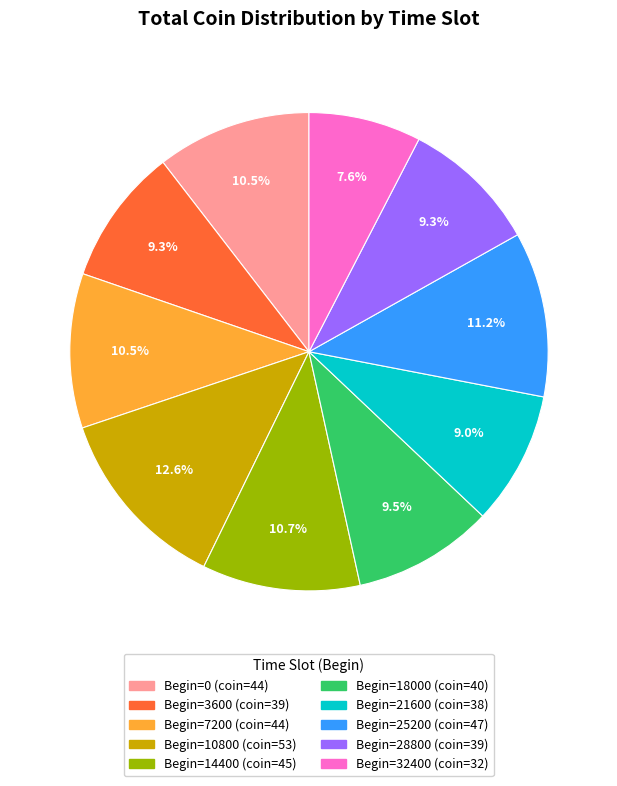

Is there a majority slice in this chart?

No